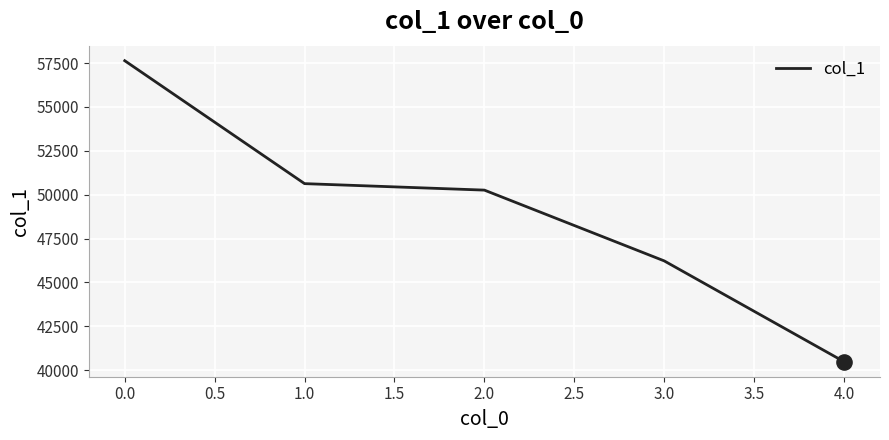

What is the ratio of the value at 3.0 to the value at 2.0?

0.9